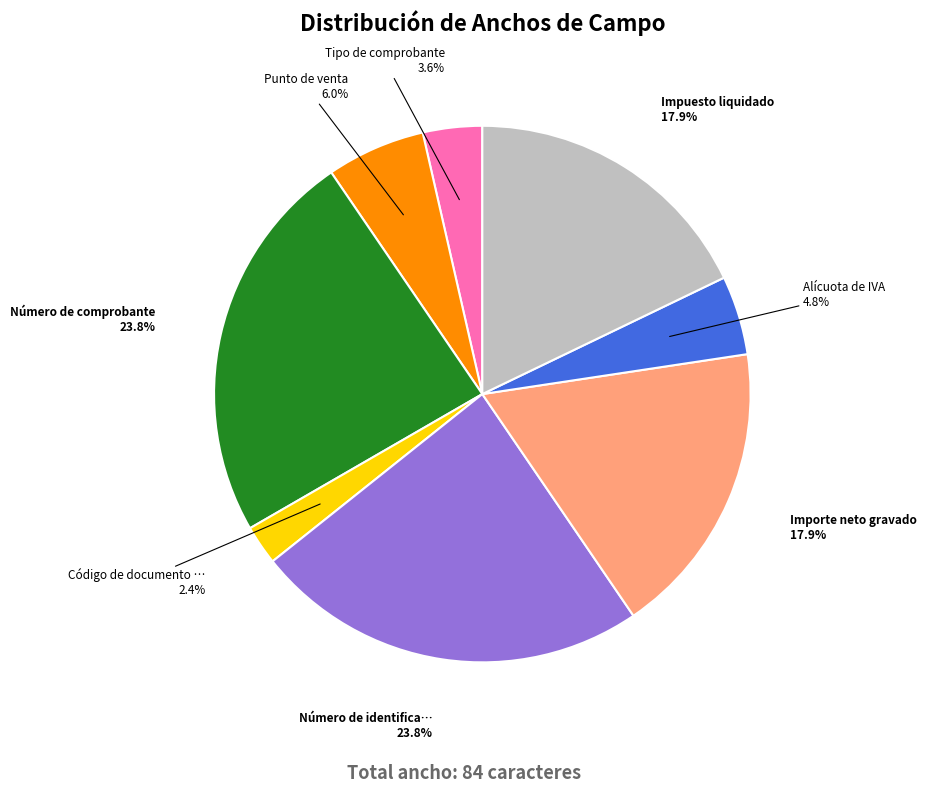

Does any single category account for the majority?

No